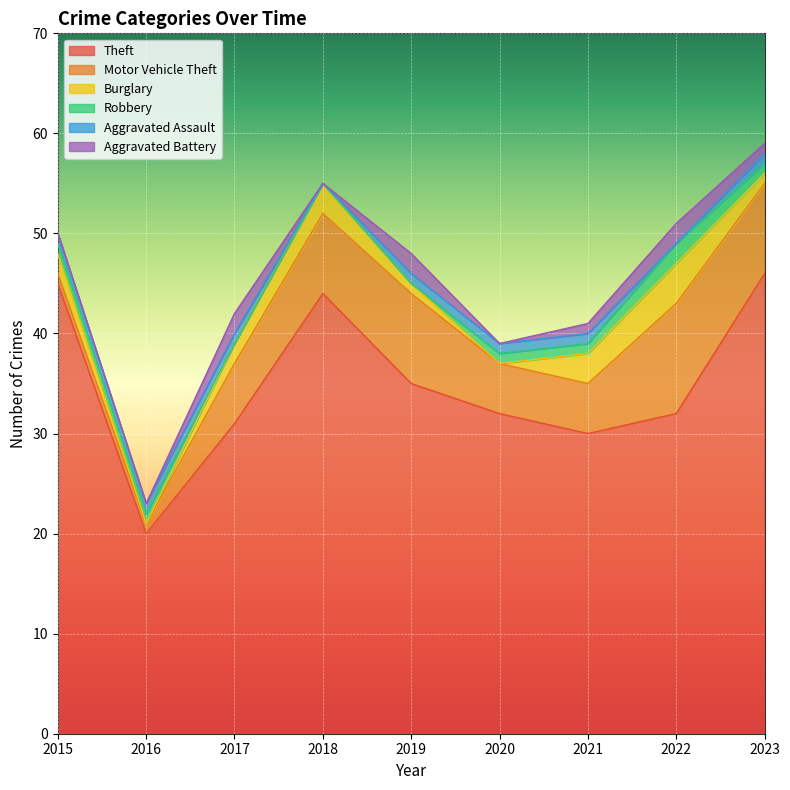

What is the value of the Aggravated Assault point at the 6th from the left?

1